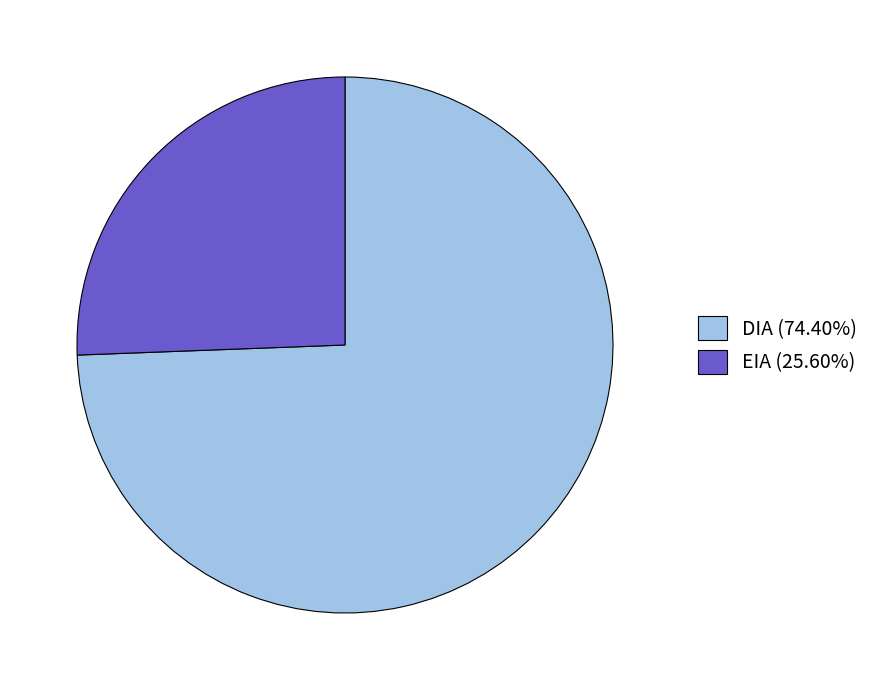

Is the sum of DIA (74.40%) and EIA (25.60%) greater than half?

Yes